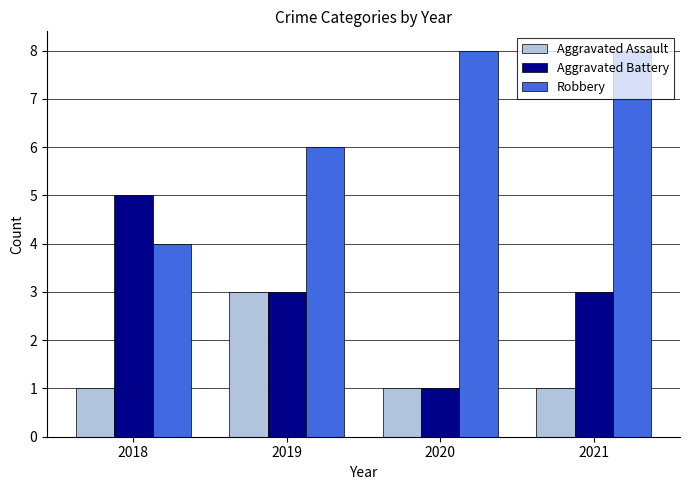

Rank the series by their maximum value, from lowest to highest.

Aggravated Assault, Aggravated Battery, Robbery